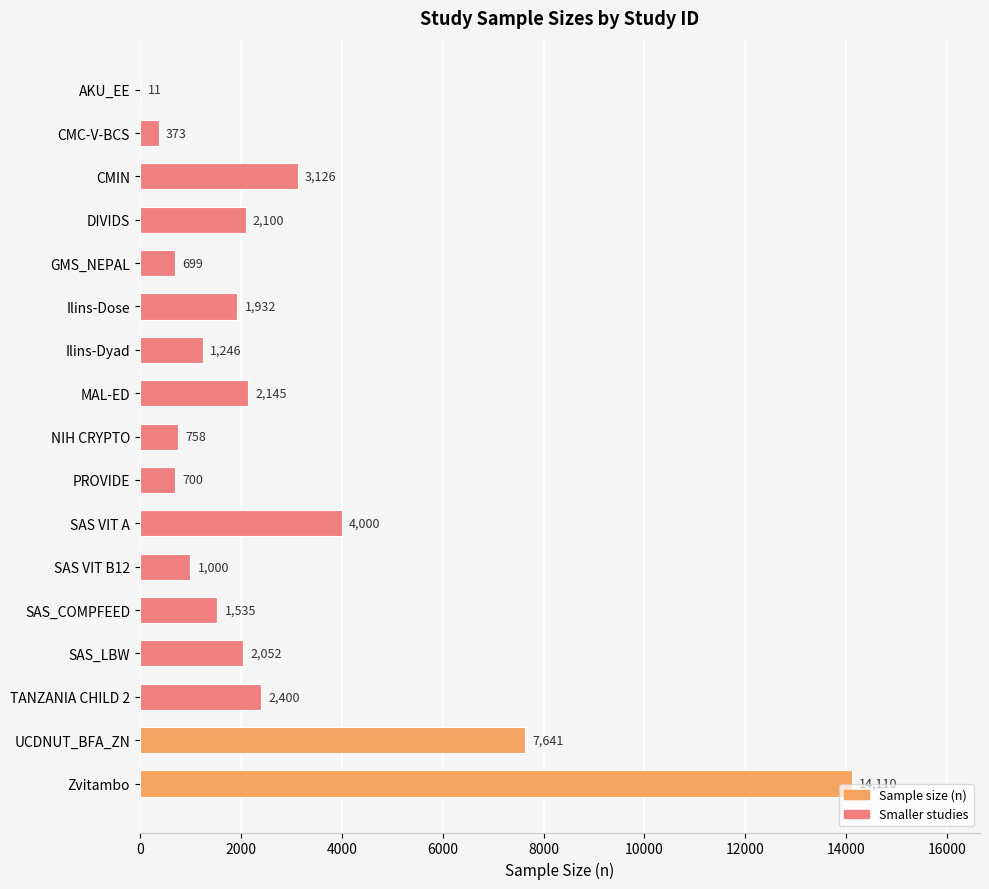

Is it true that the value at PROVIDE is 700?

True